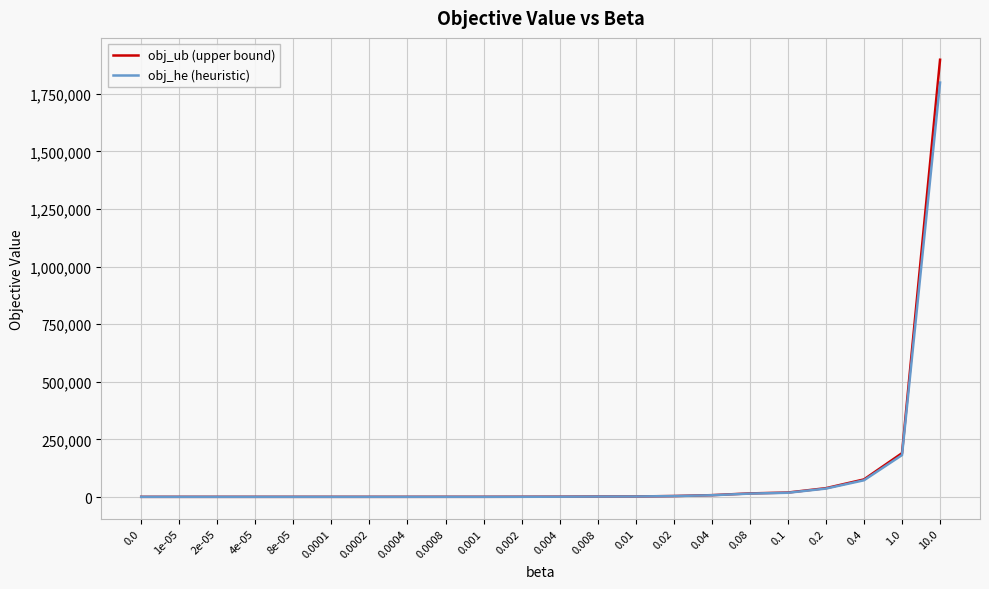

What is the sum of the obj_ub (upper bound) values at 0.04 and 0.1?

27756.0